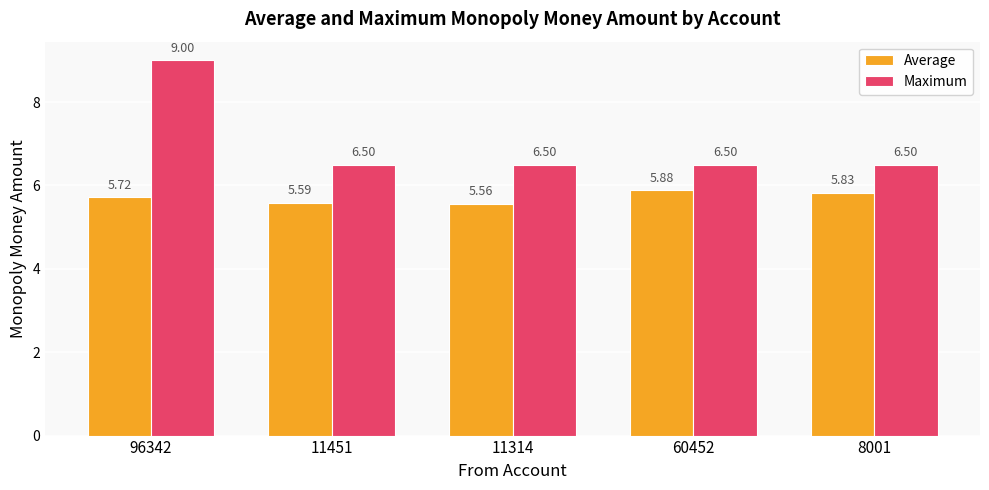

At which category does the chart reach its minimum across all series?

11314